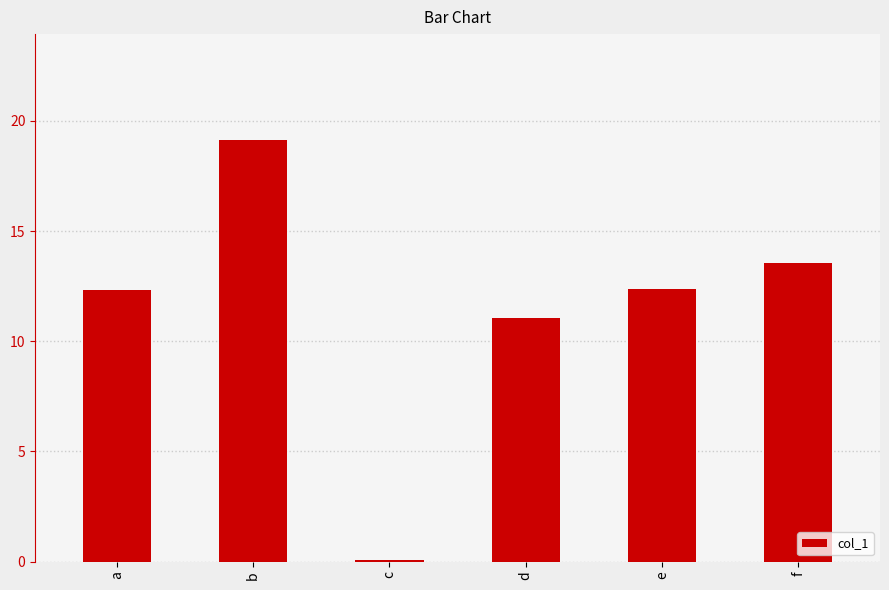

The value at f is 19.2. True or false?

False